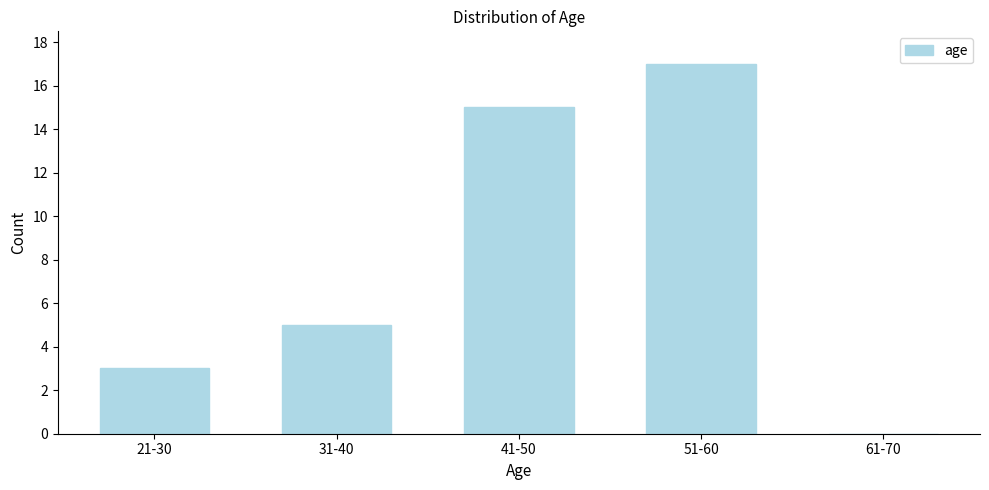

Reading left to right, transcribe all the data shown in this chart.

21-30=3	31-40=5	41-50=15	51-60=17	61-70=0